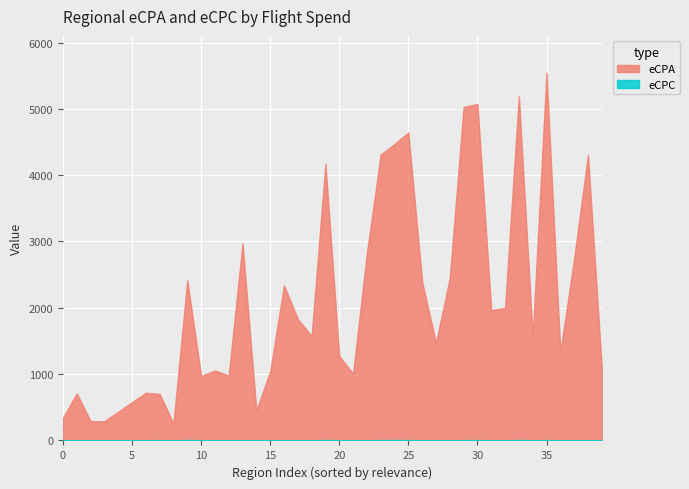

What is the maximum value shown in the chart?

5545.7